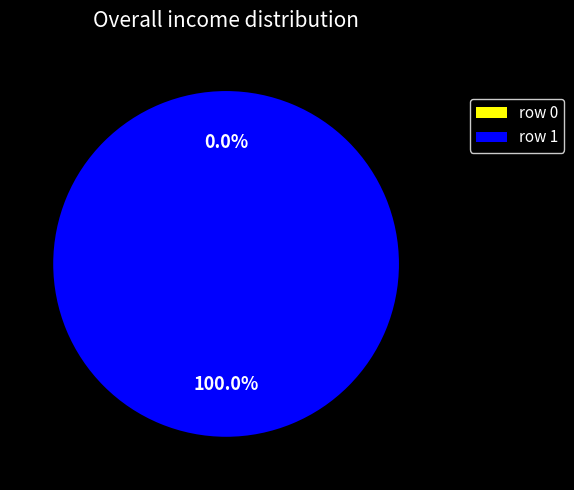

What percentage is the Thomas_D._Brock (row 1) slice, to the nearest percent?

100%